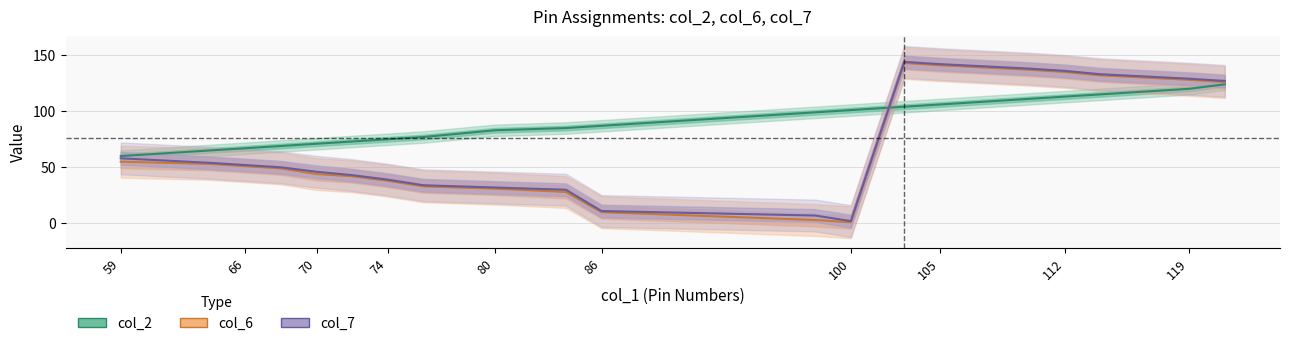

At which category is the sum across all series the highest?

103